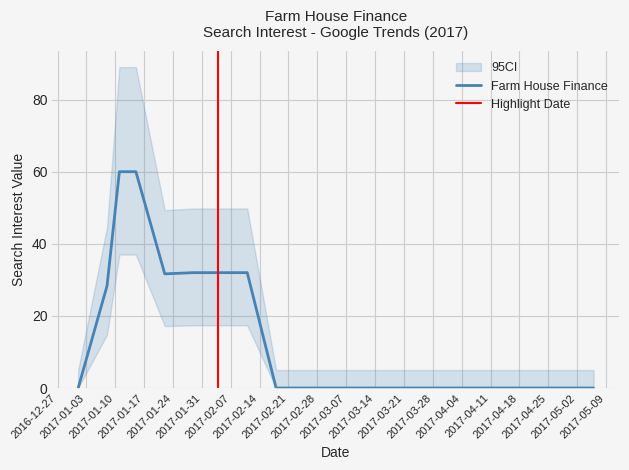

True or false: the data shows 54 at 2017/01/11.

False